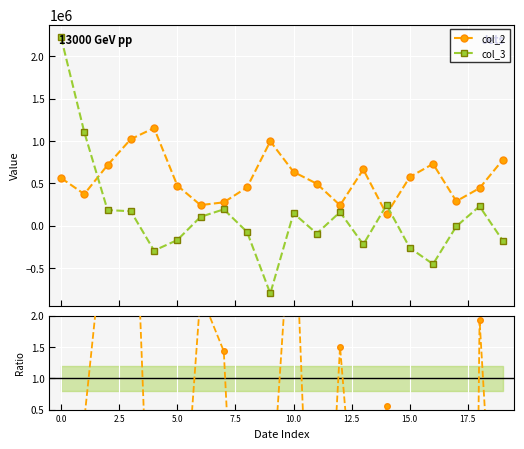

True or false: col_2 has more than 1 interior local peaks.

True